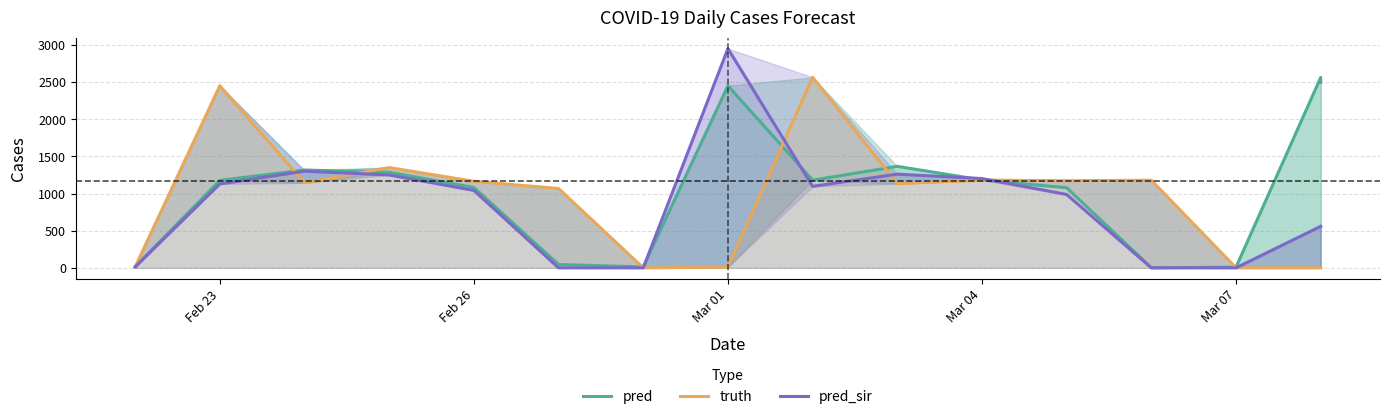

True or false: pred_sir and truth cross at least once.

True